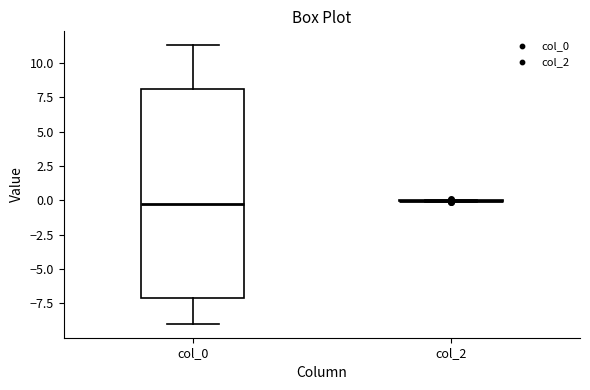

Reading left to right, read every box against the y-axis: the position of its median line, the range the box covers, and the ends of its whiskers. The values are not printed on the chart, so give them approximately, as read against the axis.

col_0: median 0.0, box -7.0 to 8.0, whiskers -9.0 to 11.5
col_2: box collapsed to a line at 0.0, whiskers 0.0 to 0.0